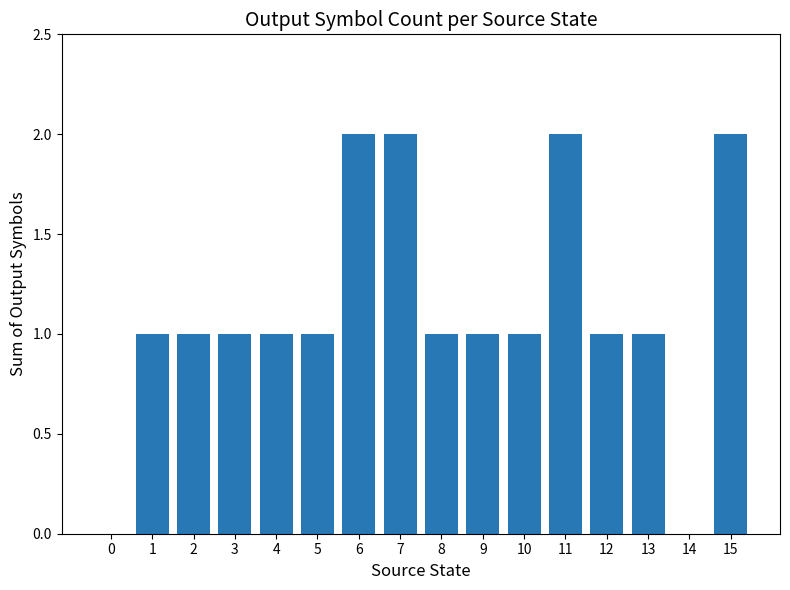

The chart shows a value of 2 at 6. True or false?

True